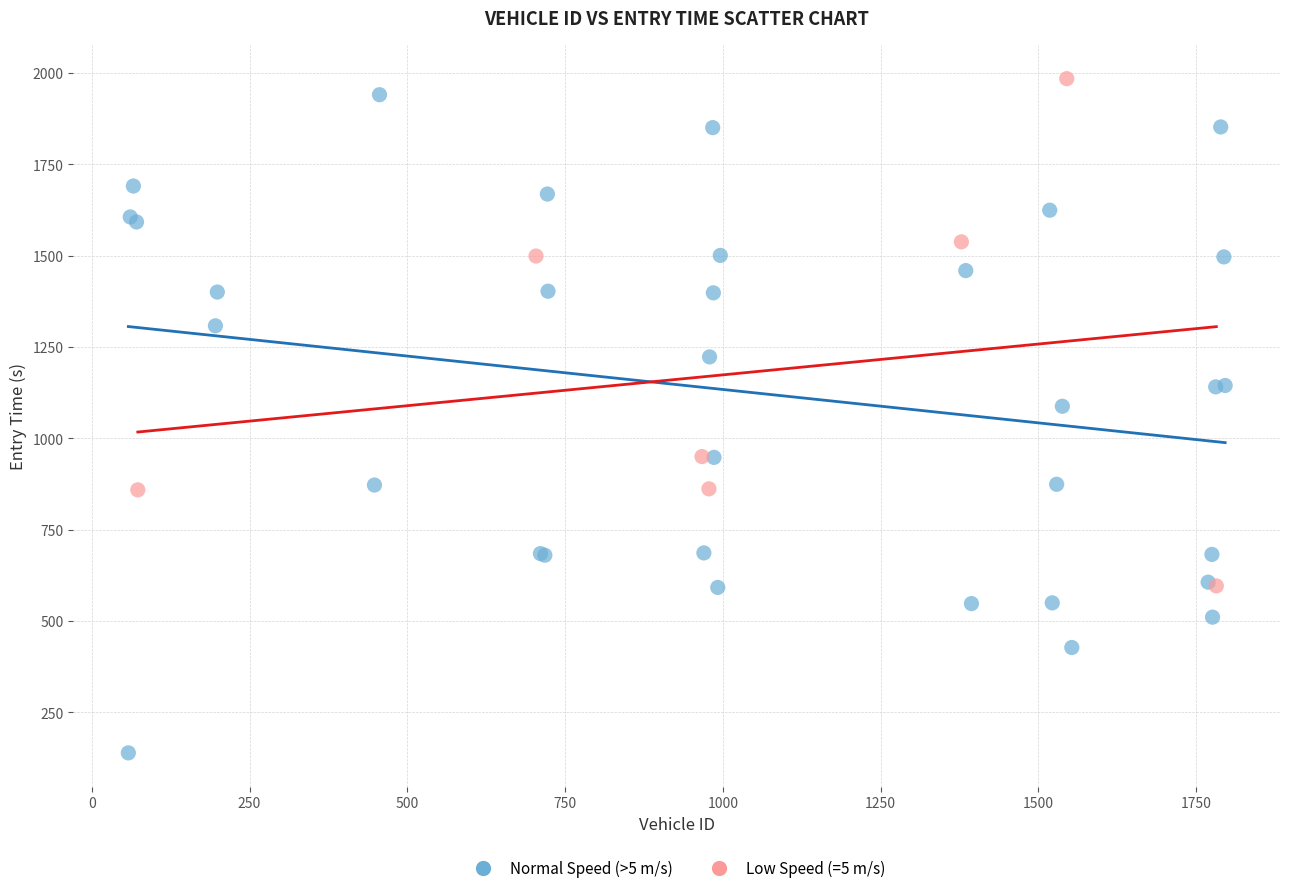

Which series contains the lowest Y value?

Normal Speed (>5 m/s)